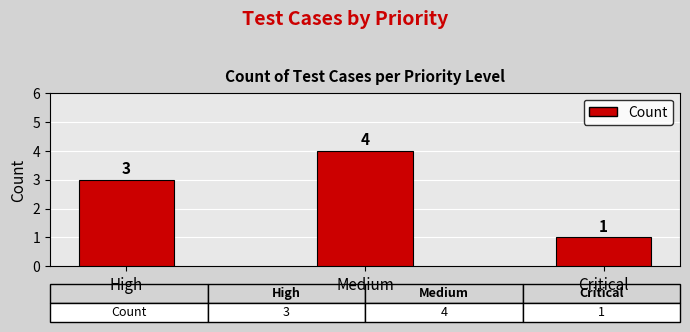

Reading left to right, transcribe all the data shown in this chart.

High=3	Medium=4	Critical=1